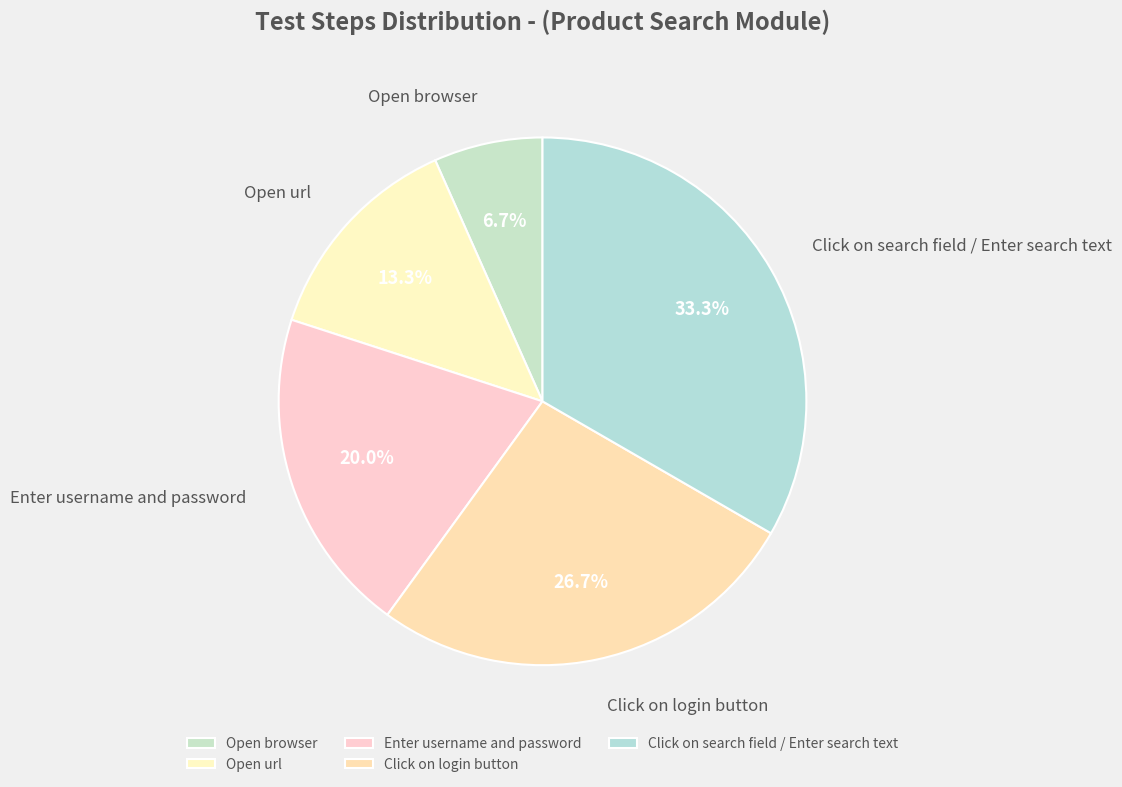

What percentage is the Click on search field / Enter search text slice, to the nearest percent?

33%